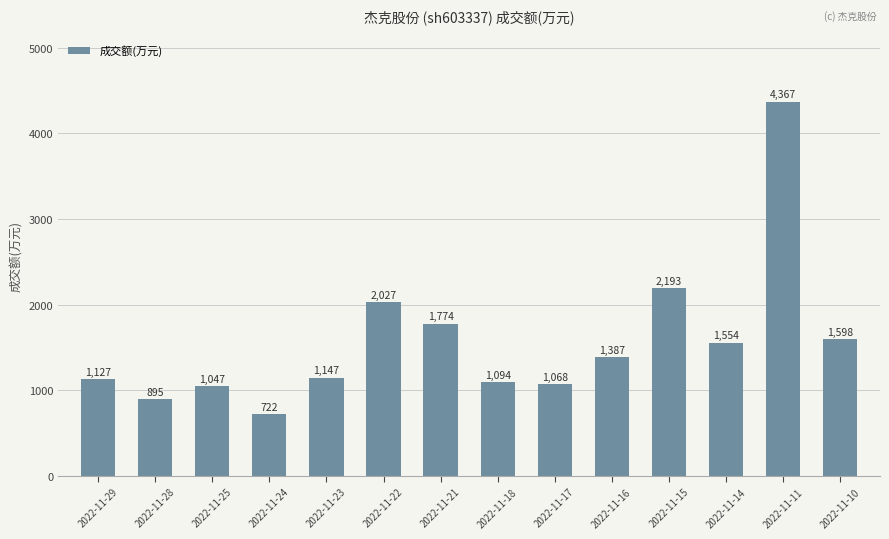

The chart shows a value of 1598 at 2022-11-10. True or false?

True